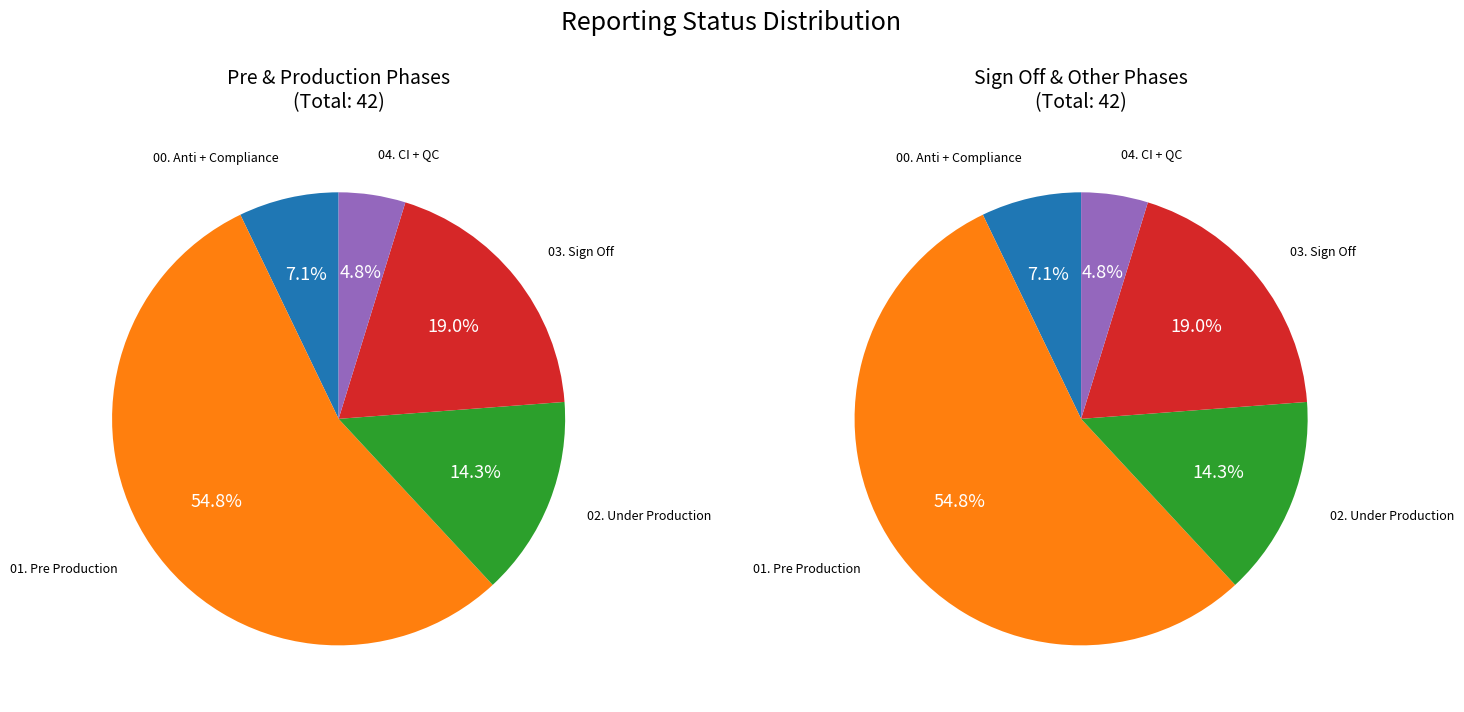

Which slice is the smallest?

CI + QC